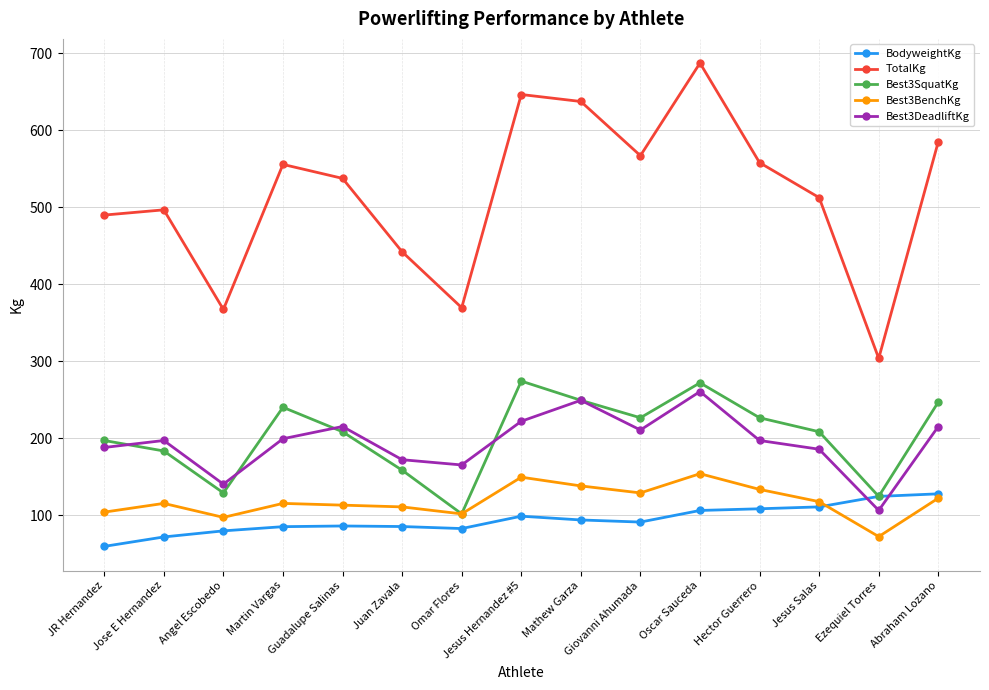

What is the minimum value shown in the chart?

59.9